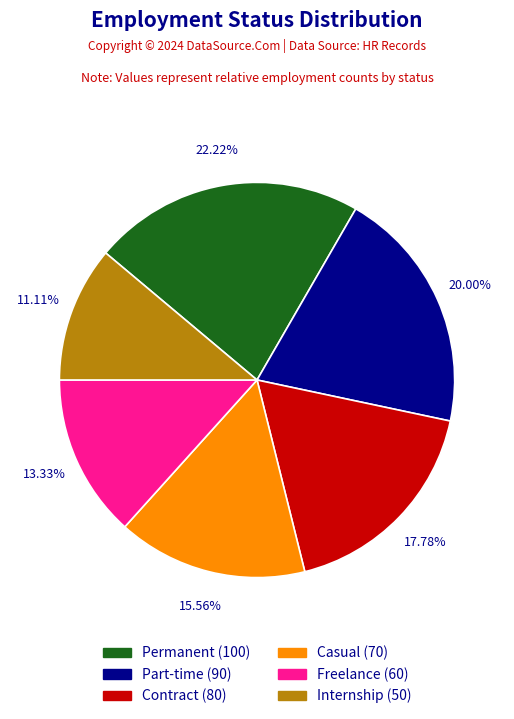

To the nearest percent, what is the difference between the Casual and Part-time slice percentages?

4%